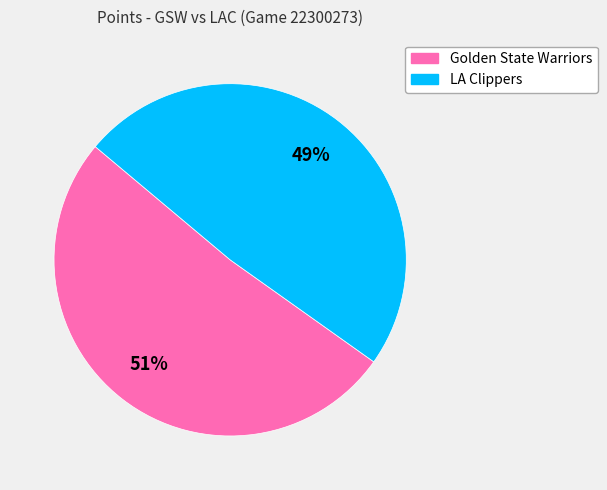

How many segments does this pie chart have?

2